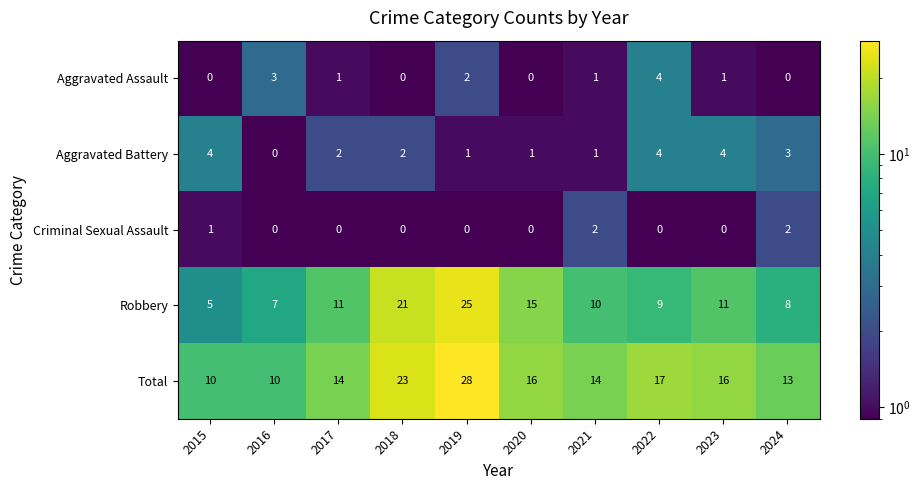

At 2024, list the series in order from smallest to largest.

Aggravated Assault, Criminal Sexual Assault, Aggravated Battery, Robbery, Total